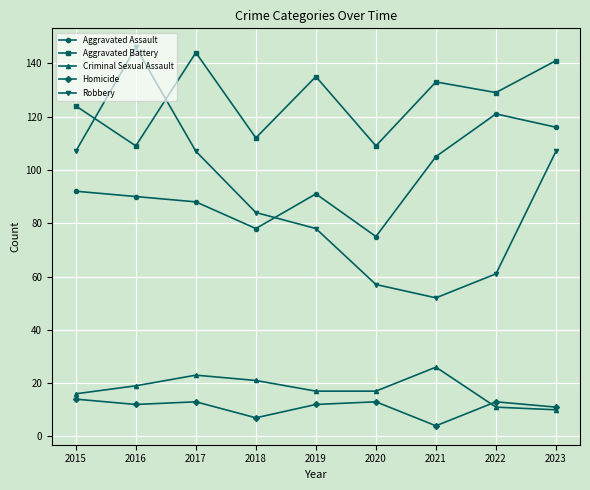

How many interior local peaks does the Criminal Sexual Assault series have?

2